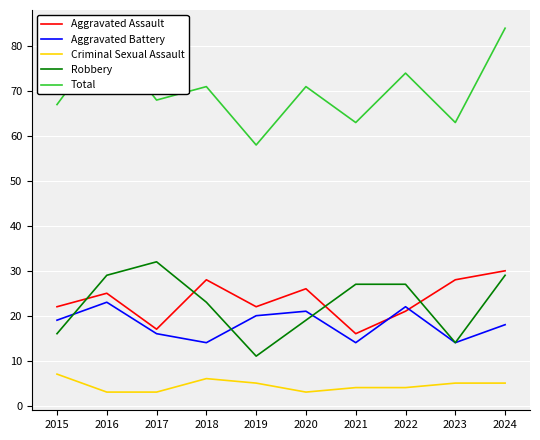

True or false: Robbery has a value of 29 at 2024.

True